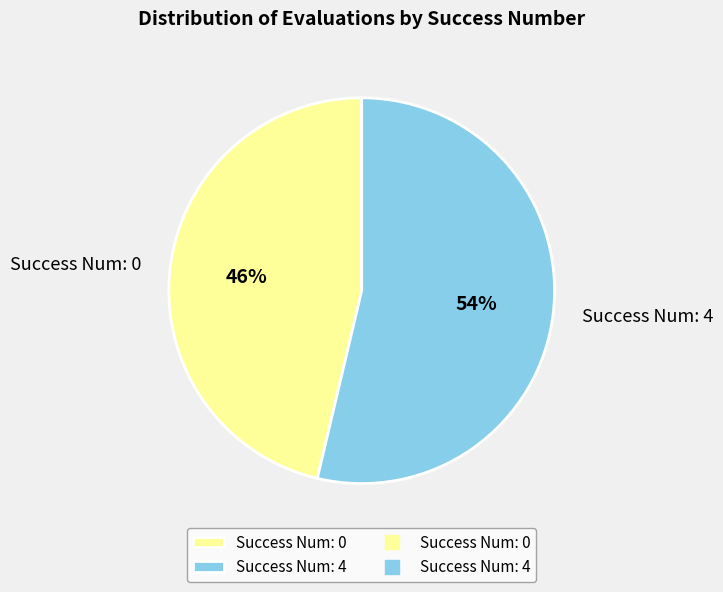

Is the sum of Success Num: 4 and Success Num: 0 greater than half?

Yes